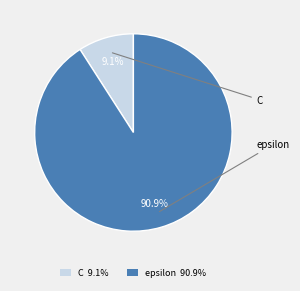

To the nearest percent, what is the average slice percentage?

50%